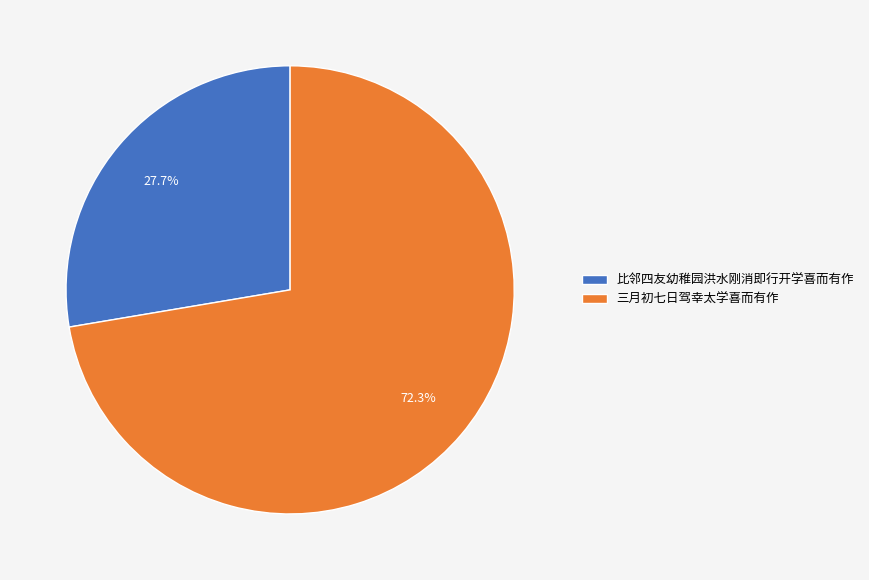

Count the number of slices in the pie.

2